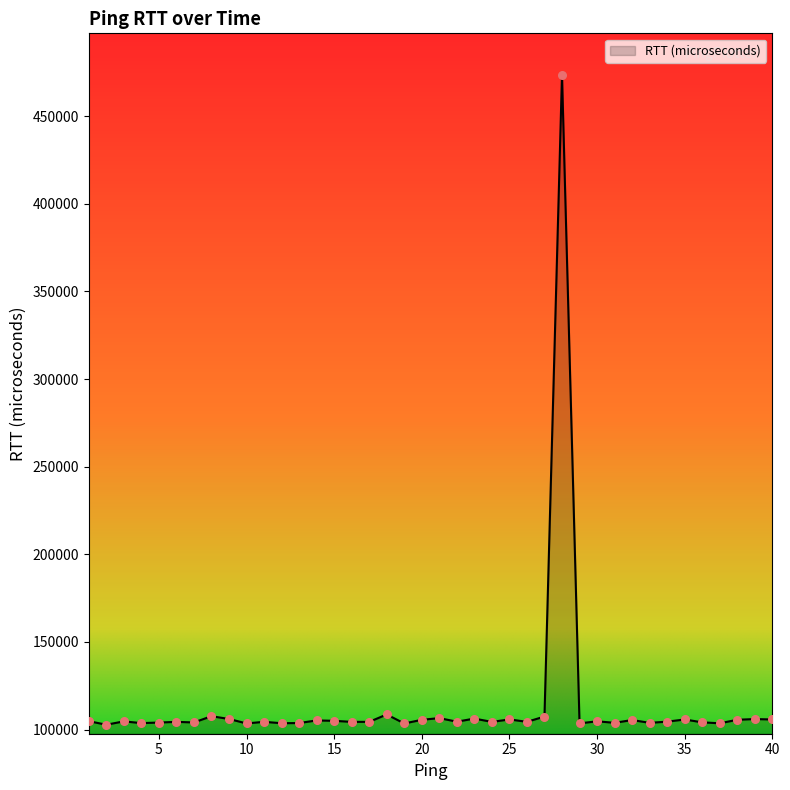

What is the difference between the maximum and minimum values?

370867